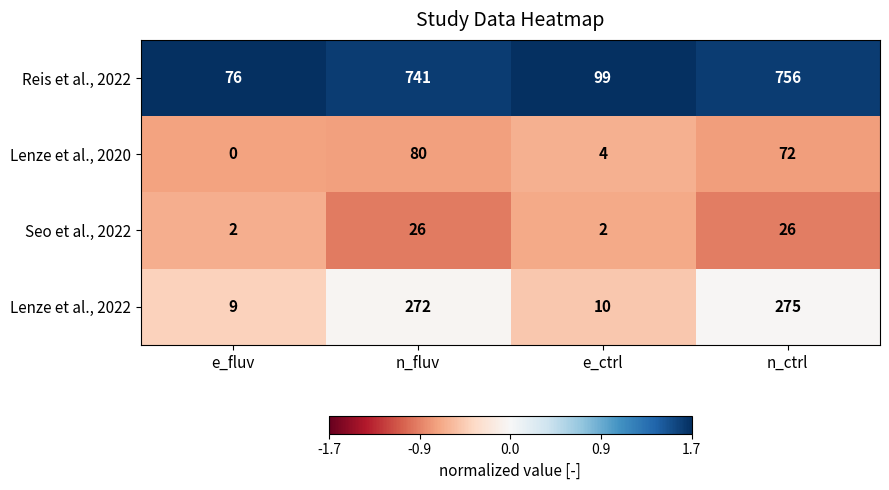

Reading left to right, list all the values displayed in this chart.

Reis et al., 2022: e_fluv=76	n_fluv=741	e_ctrl=99	n_ctrl=756
Lenze et al., 2020: e_fluv=0	n_fluv=80	e_ctrl=4	n_ctrl=72
Seo et al., 2022: e_fluv=2	n_fluv=26	e_ctrl=2	n_ctrl=26
Lenze et al., 2022: e_fluv=9	n_fluv=272	e_ctrl=10	n_ctrl=275